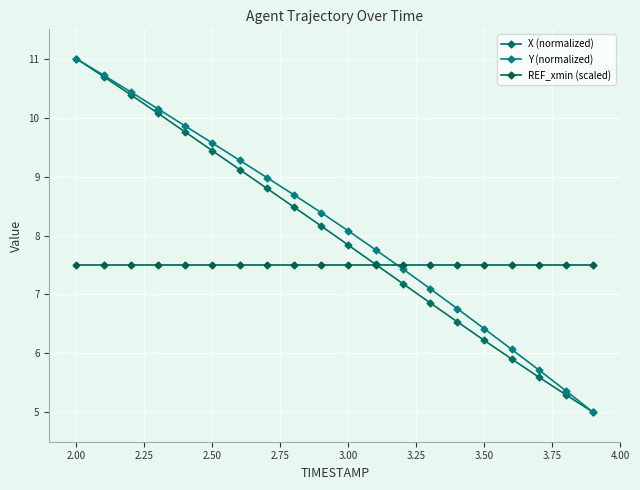

Reading left to right, list all the values displayed in this chart.

X (normalized): 11.0	10.7	10.4	10.1	9.8	9.4	9.1	8.8	8.5	8.2	7.8	7.5	7.2	6.9	6.5	6.2	5.9	5.6	5.3	5.0
Y (normalized): 11.0	10.7	10.4	10.1	9.9	9.6	9.3	9.0	8.7	8.4	8.1	7.8	7.4	7.1	6.8	6.4	6.1	5.7	5.4	5.0
REF_xmin (scaled): 7.5	7.5	7.5	7.5	7.5	7.5	7.5	7.5	7.5	7.5	7.5	7.5	7.5	7.5	7.5	7.5	7.5	7.5	7.5	7.5